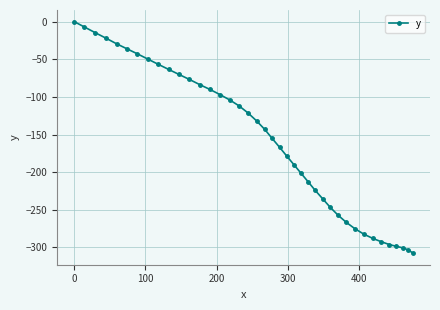

What is the average value?

-158.3